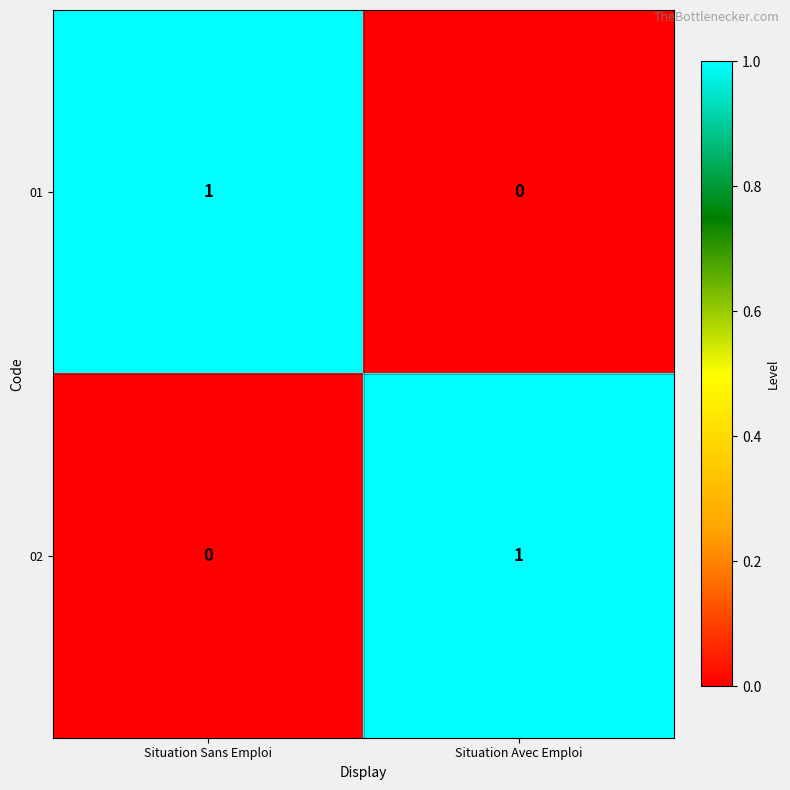

What is the spread (max minus min) of values at Situation Sans Emploi?

1